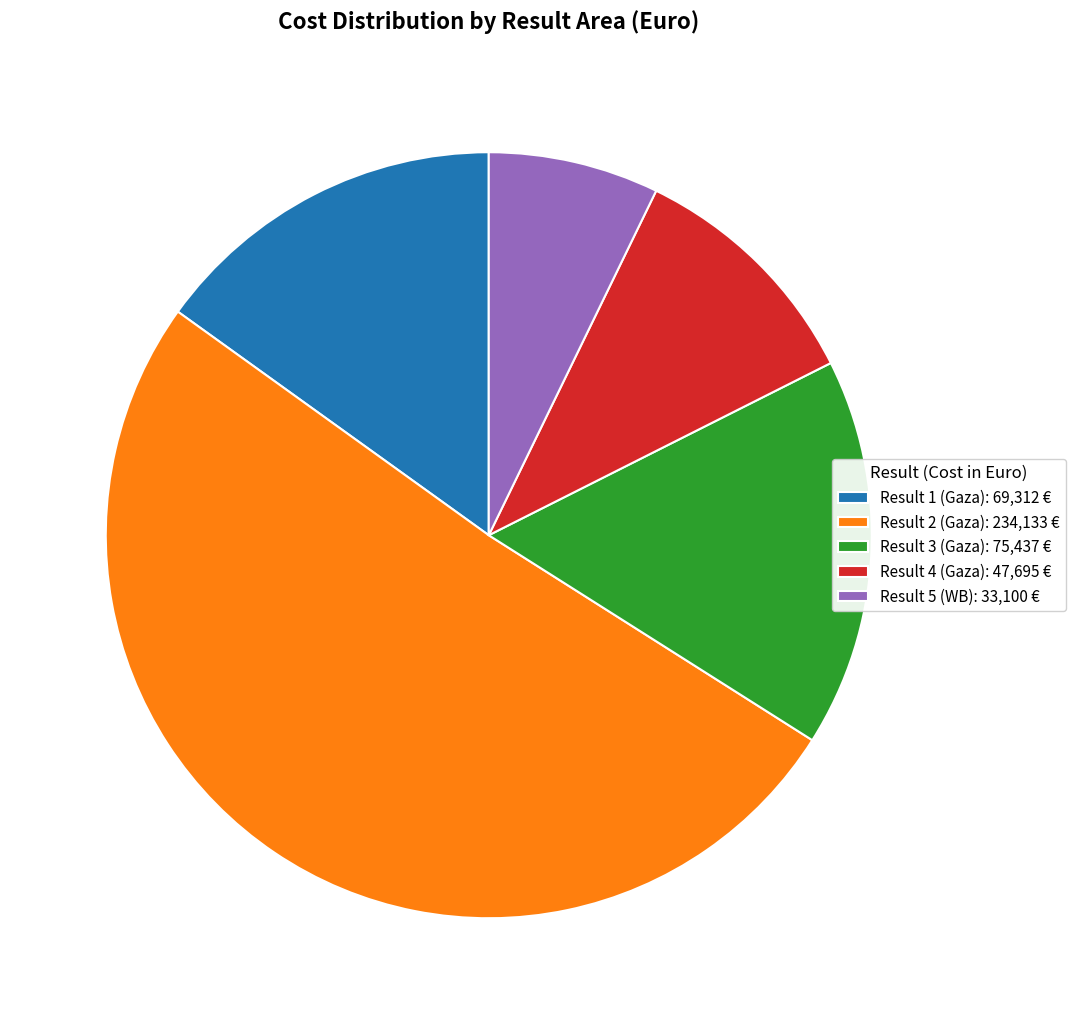

Combined, do Result 1 (Gaza): 69,312 € and Result 3 (Gaza): 75,437 € account for over 50%?

No